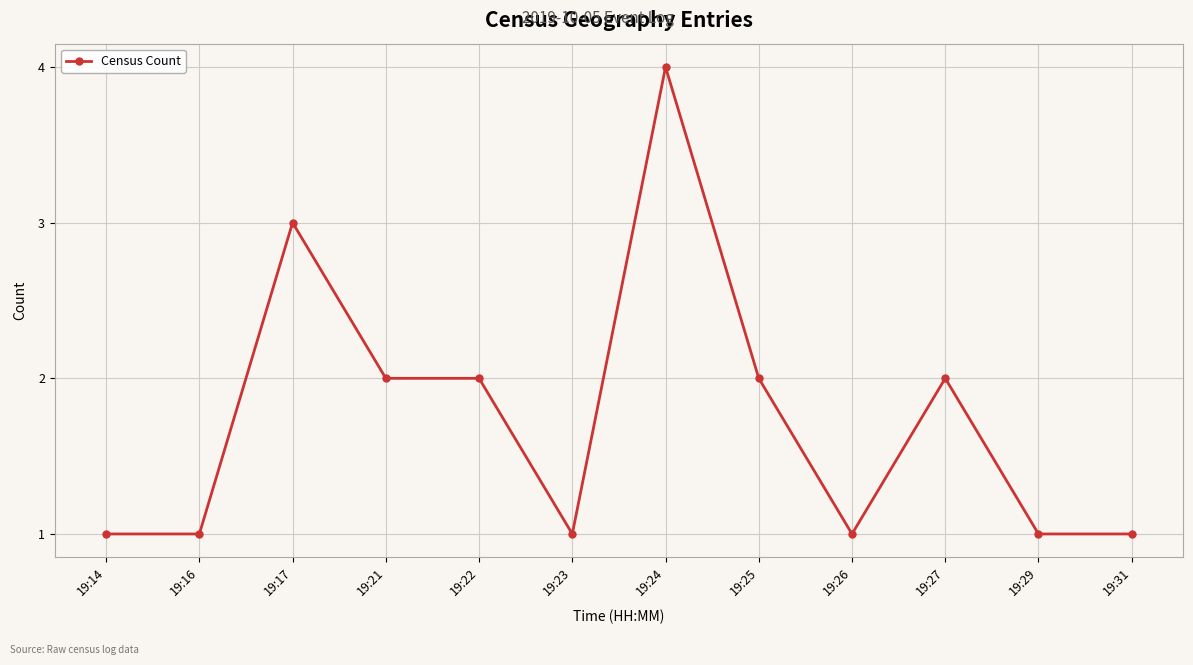

What is the ratio of the value at 19:24 to the value at 19:27?

2.0